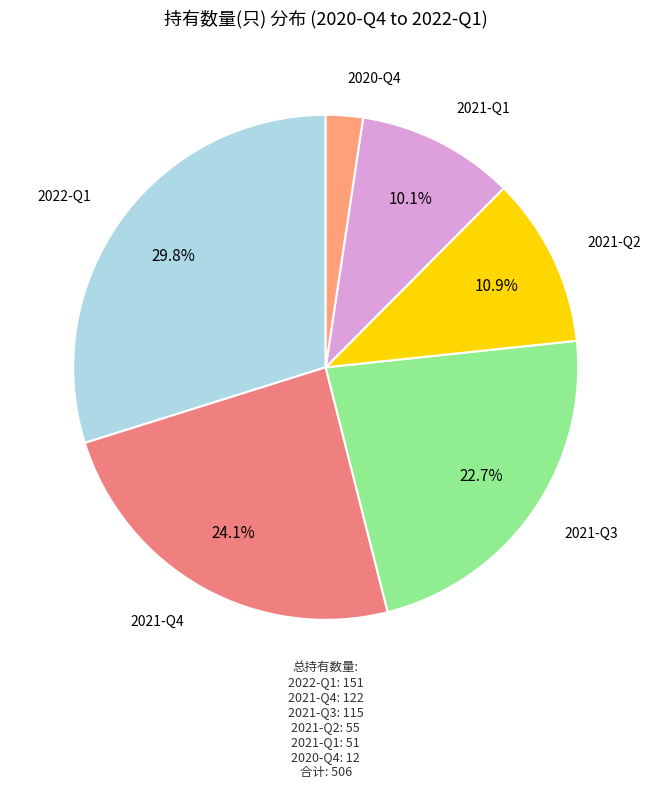

Combined, do 2021-Q4 and 2022-Q1 account for over 50%?

Yes